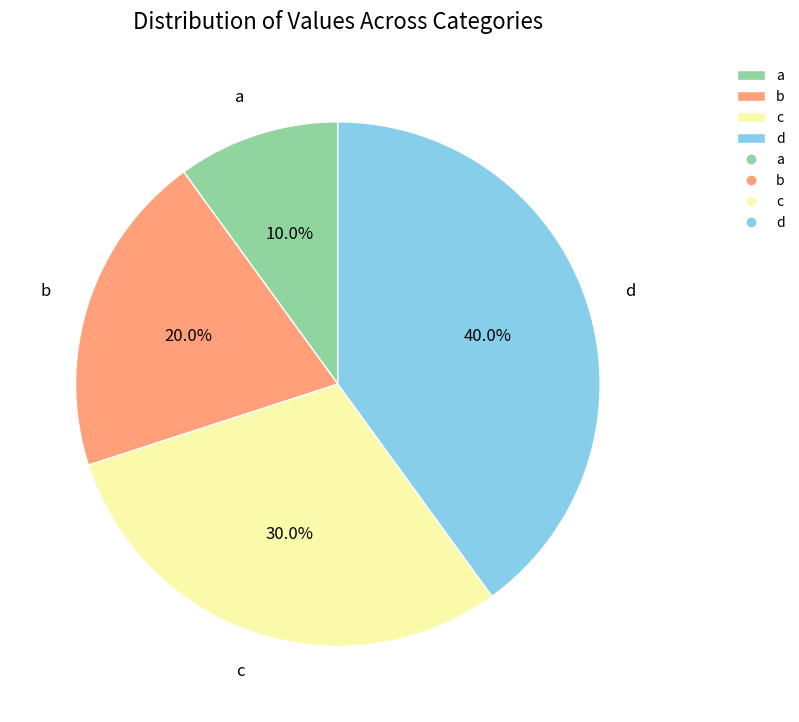

Rank the categories by value from highest to lowest.

d, c, b, a